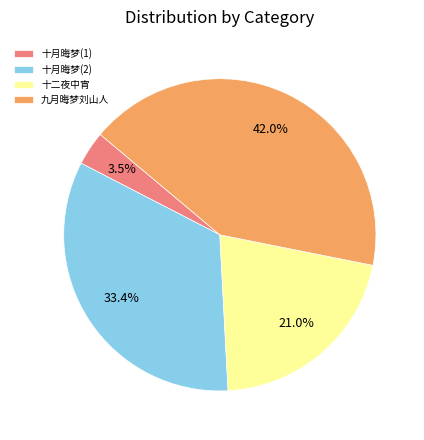

Is there a majority slice in this chart?

No